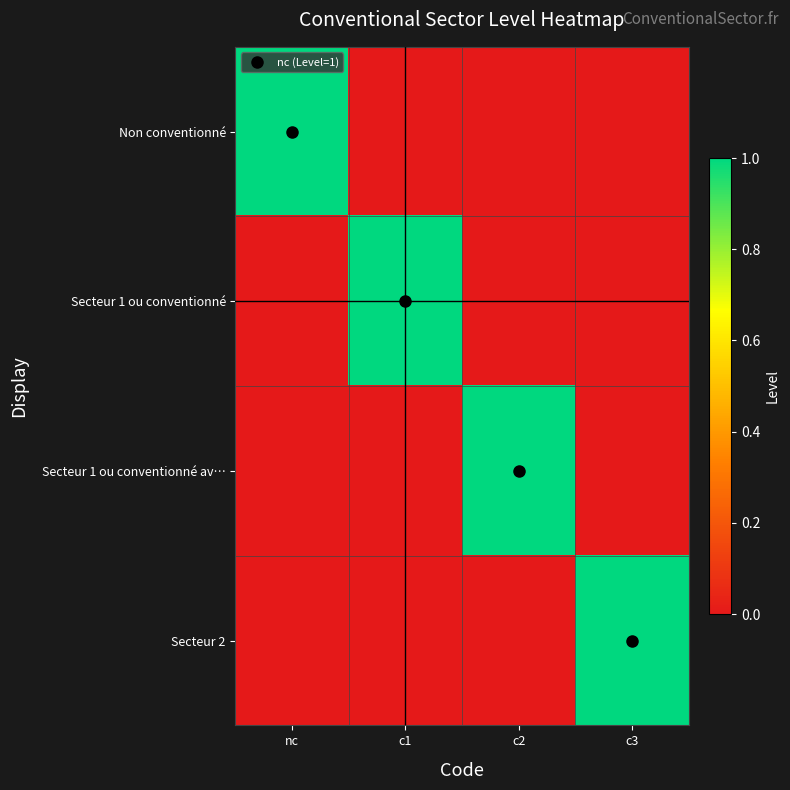

Which has a higher value, c3 or c2?

c3